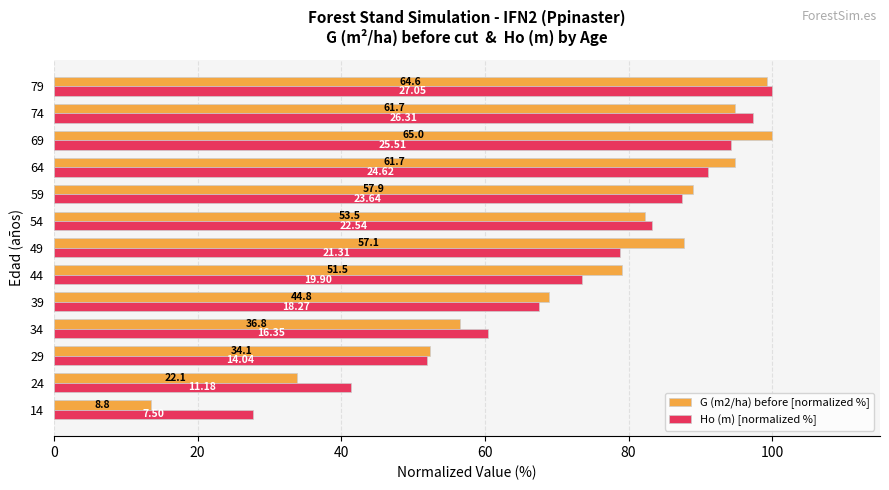

How many groups of bars are there?

13